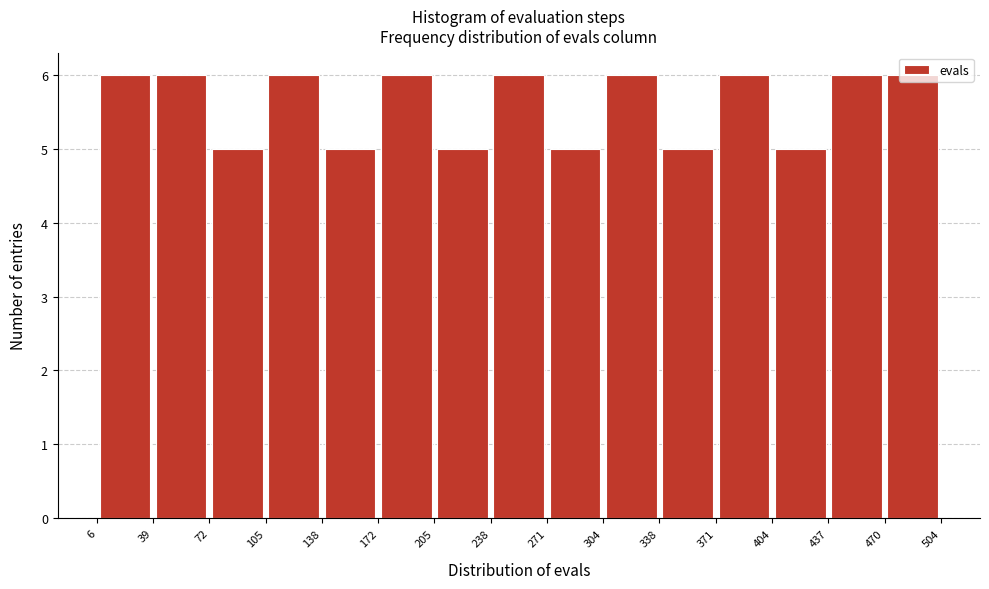

How tall is the bar that spans 404 to 437 on the x-axis? The values are not printed on the chart, so give them approximately, as read against the axis.

5